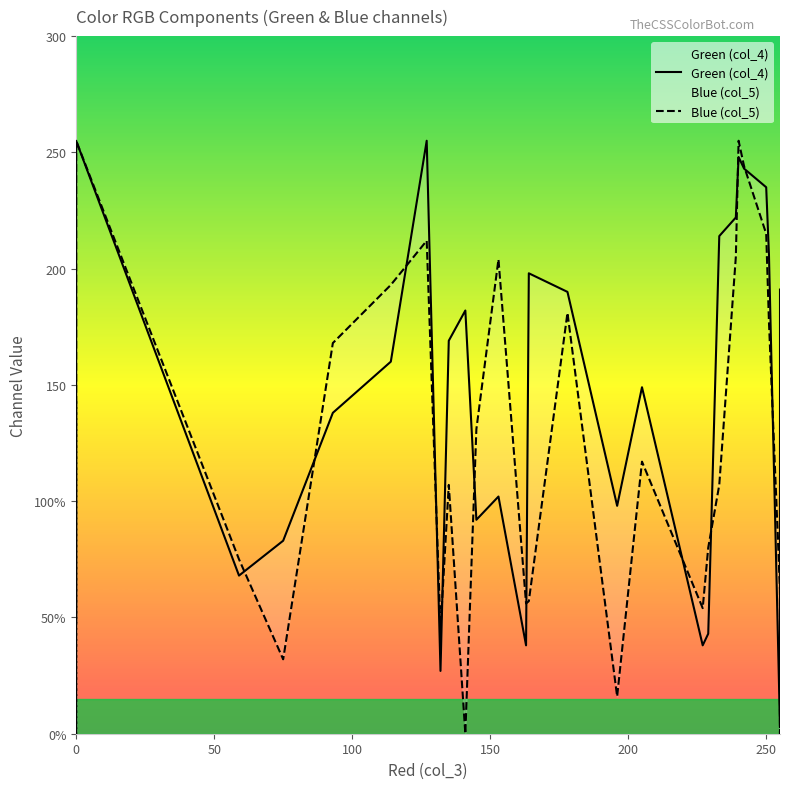

What is the average value of the Blue (col_5) series?

116